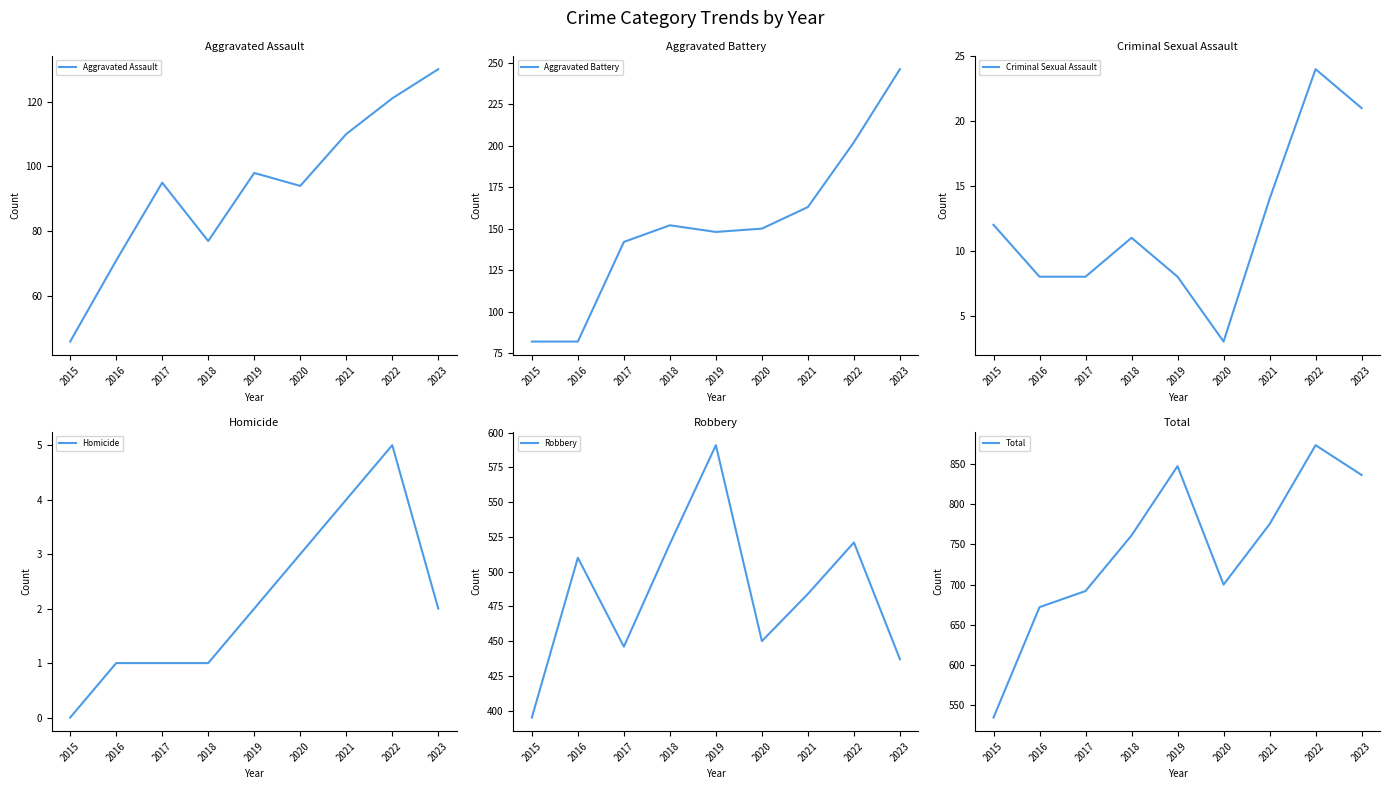

Which has a higher value, 2021 or 2016?

2021